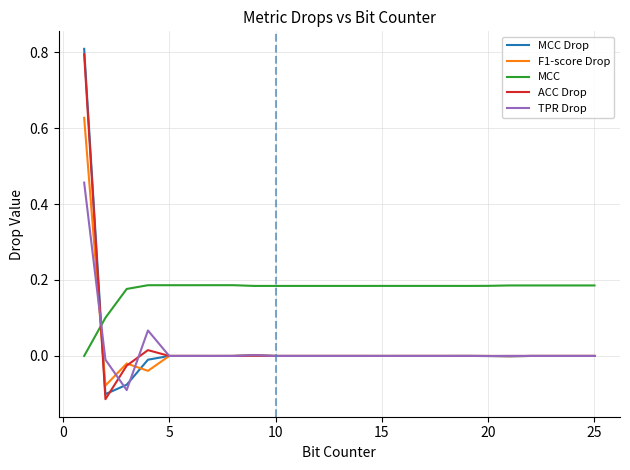

After their last crossing, which series has the higher values: F1-score Drop or MCC?

MCC